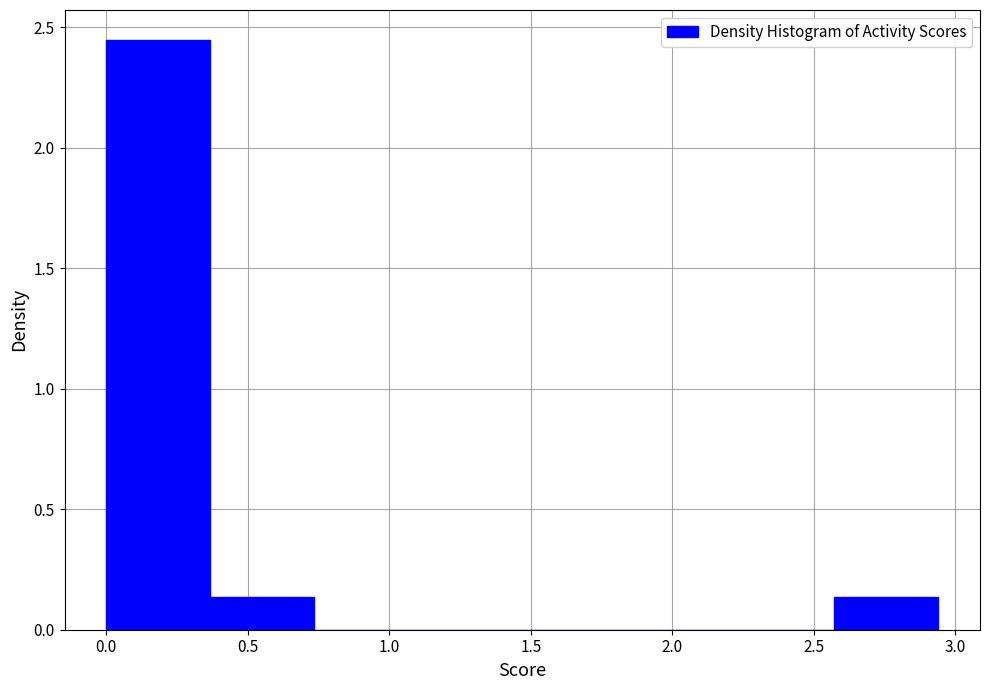

Over which range of the x-axis is the bar tallest?

0.00 to 0.35